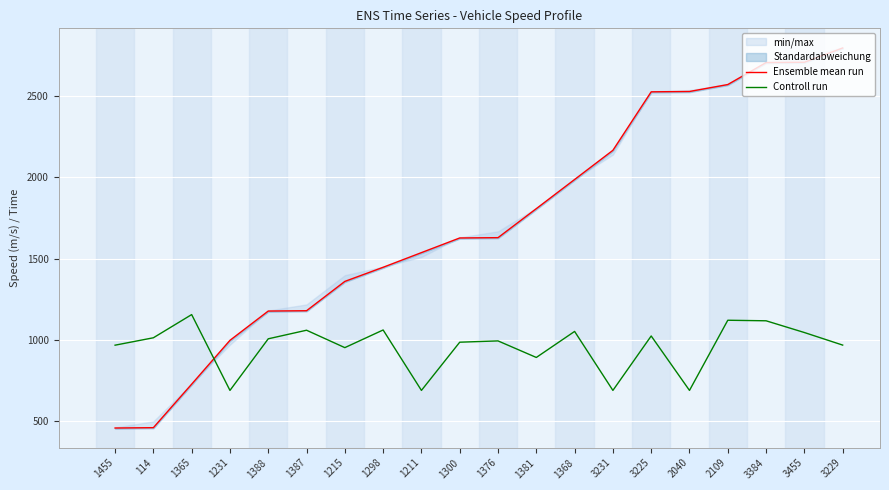

How many times do Ensemble mean run and Controll run cross each other?

1